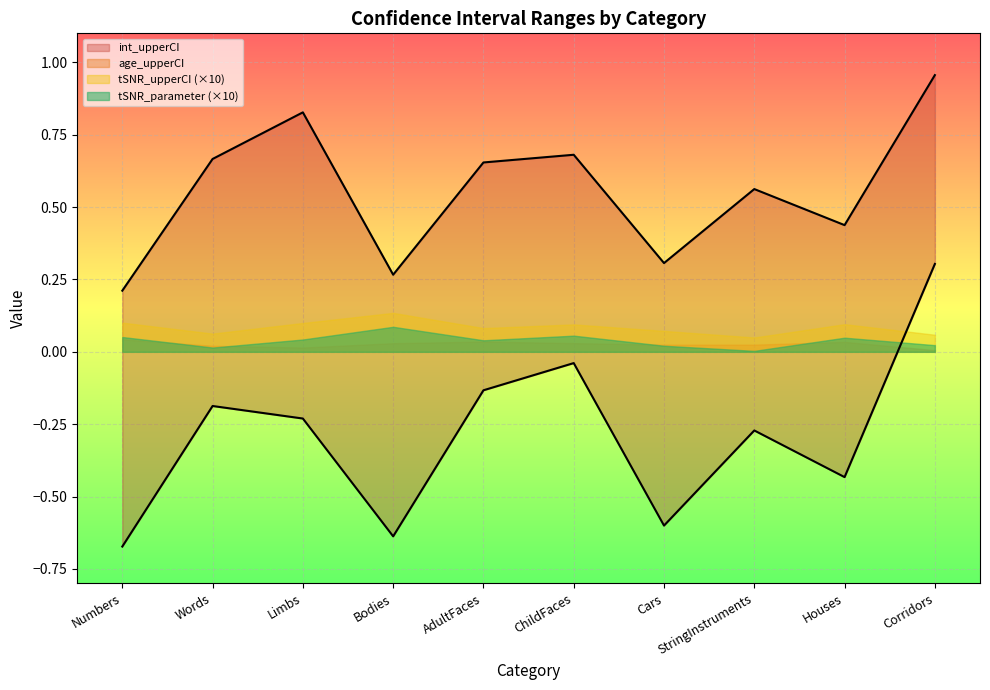

True or false: age_upperCI and tSNR_parameter cross at least once.

False